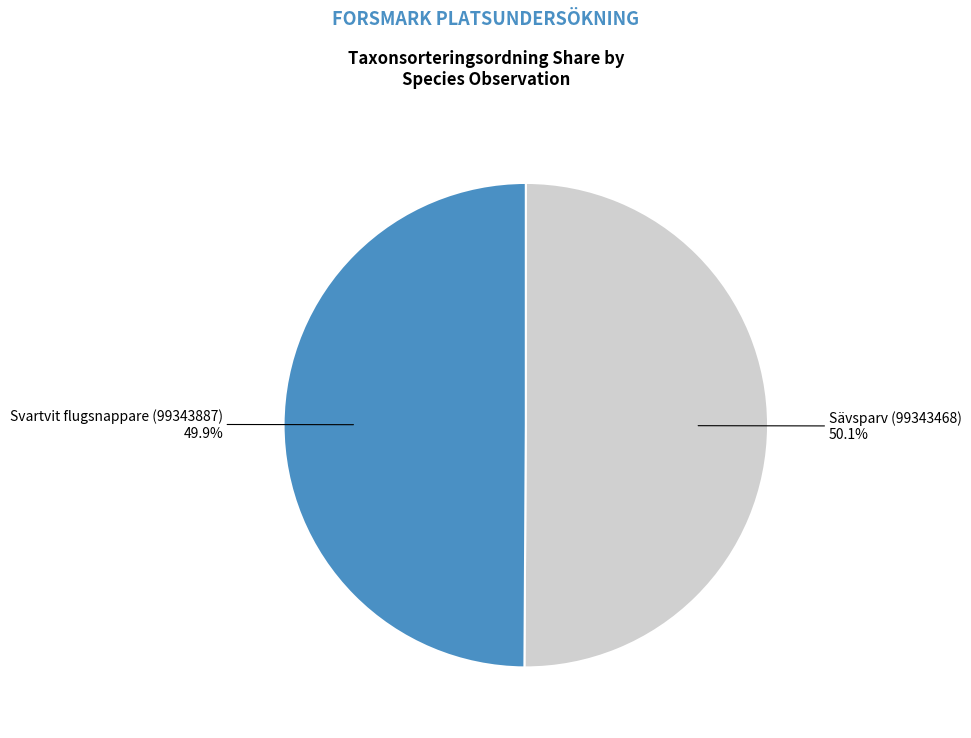

Is there a majority slice in this chart?

Yes